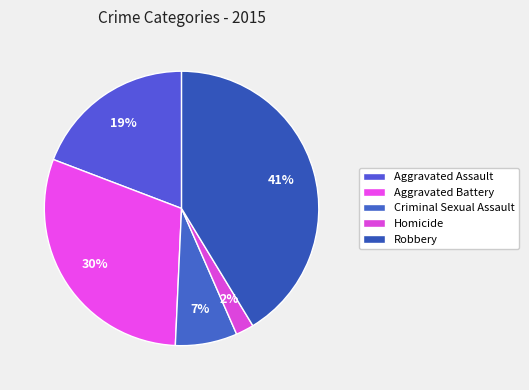

What portion of the pie excludes Robbery?

58.7%